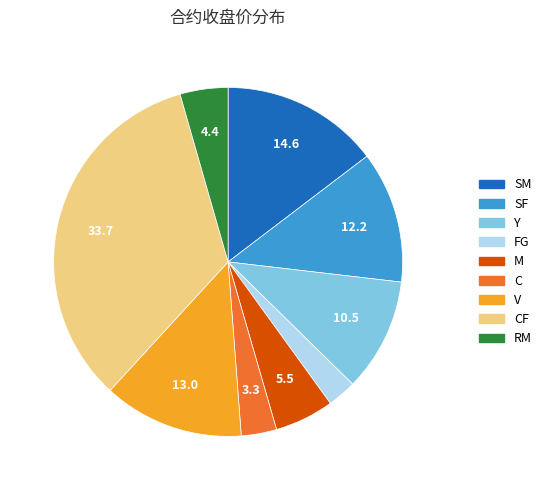

The SM slice represents 26% of the pie. True or false?

False